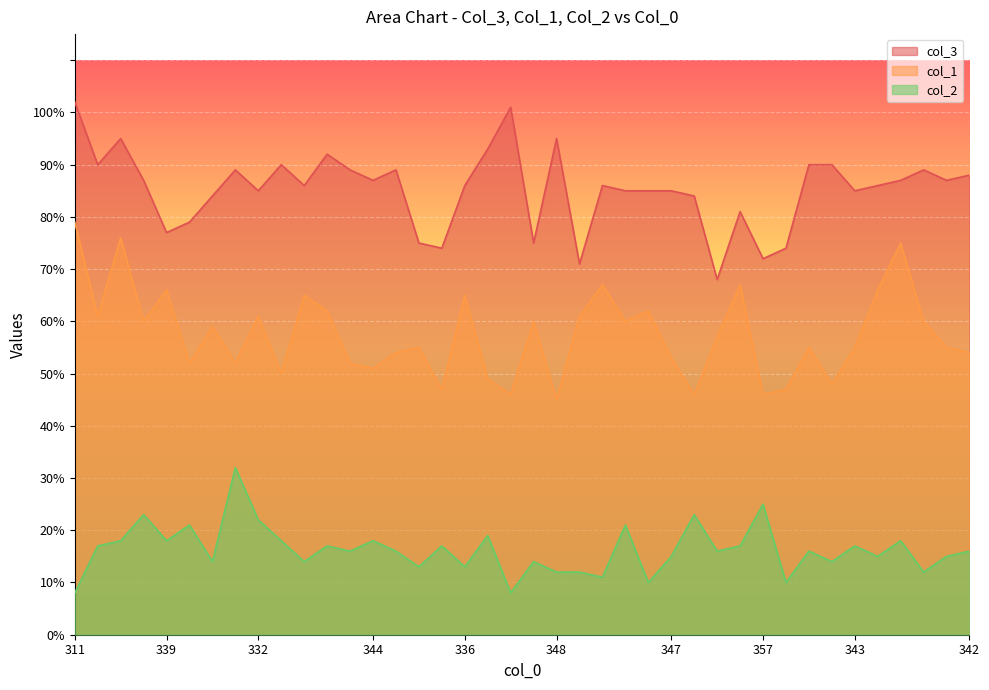

Which category has the lowest value in the col_2 series?

311